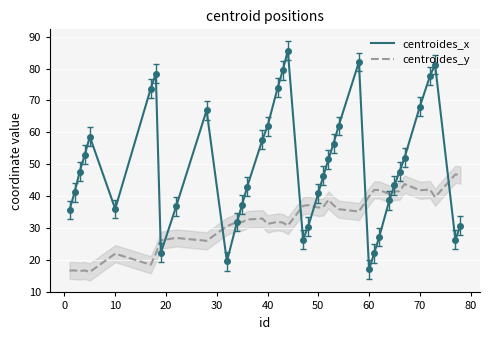

Which series has the widest spread of values?

centroides_x